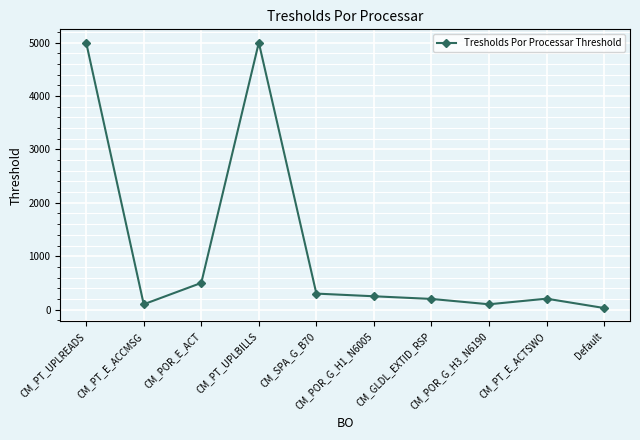

True or false: the data shows 500 at CM_POR_E_ACT.

True